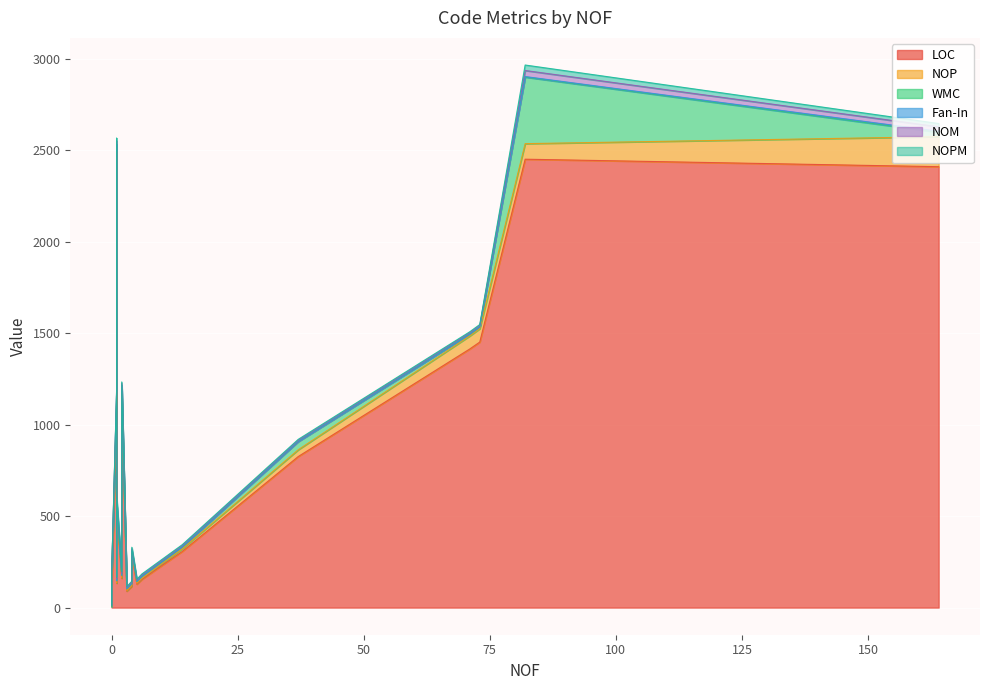

Where does the NOPM series first go above 5?

1